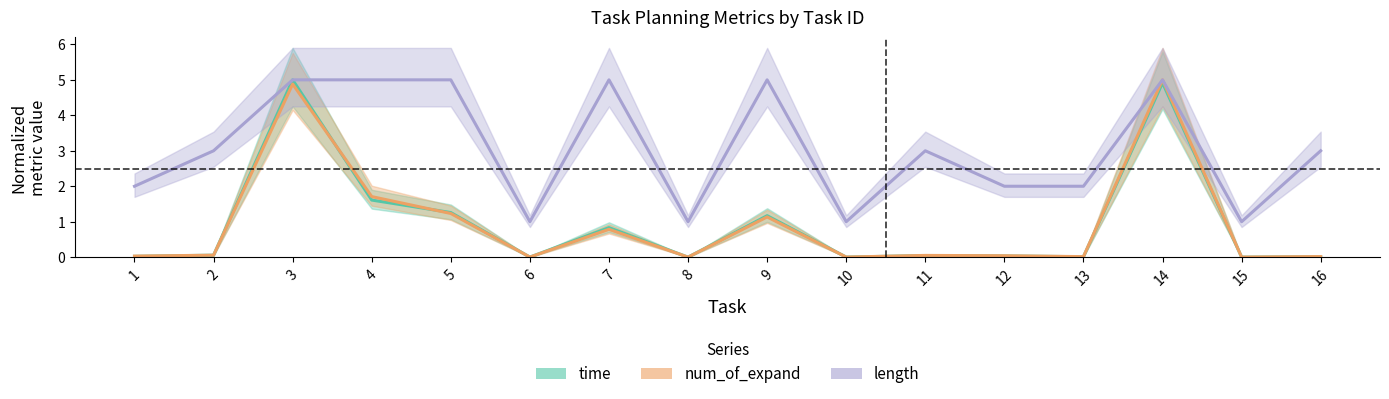

What is the average value of the length series?

3.1